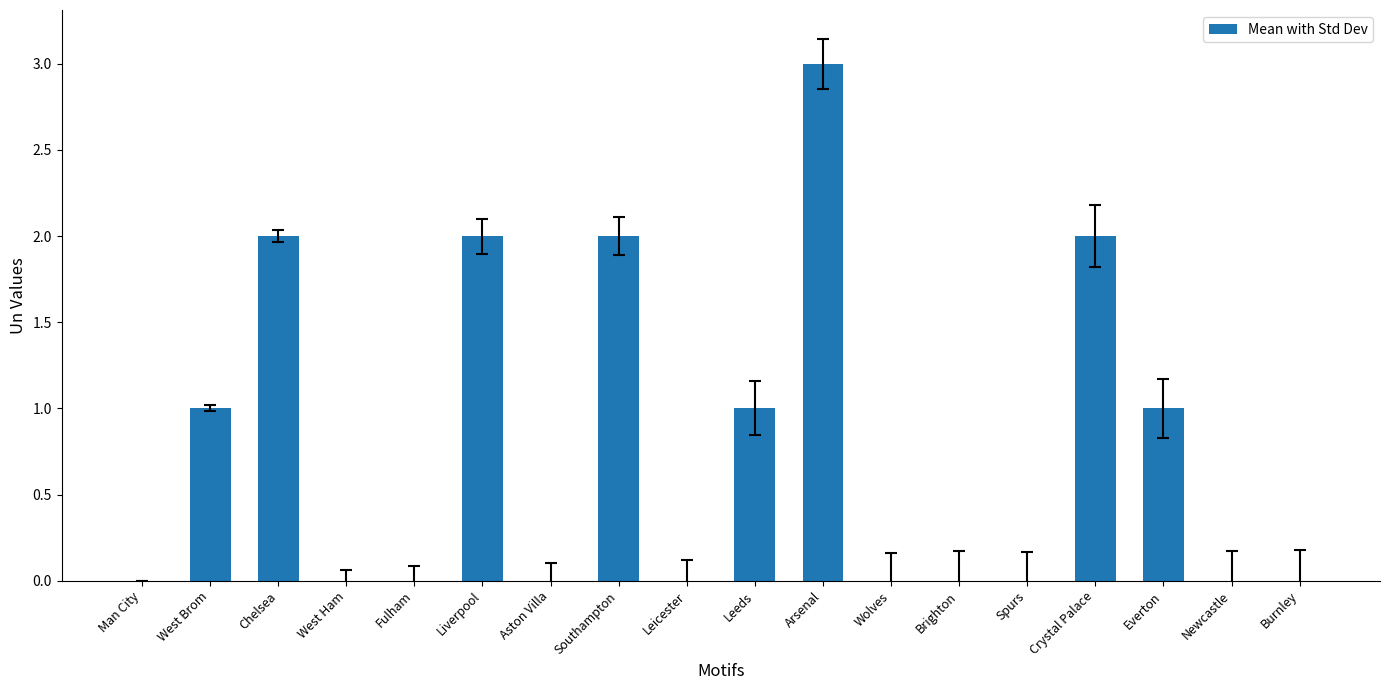

Which has a higher value, Wolves or Arsenal?

Arsenal